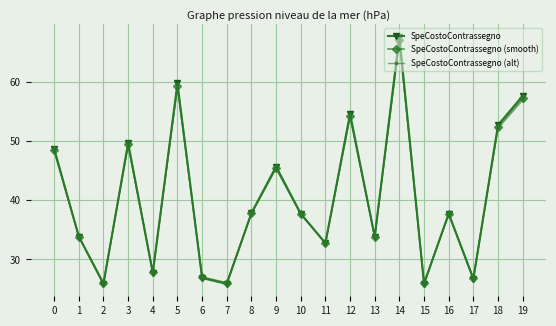

The value of SpeCostoContrassegno (alt) at 16 is 52.4. True or false?

False